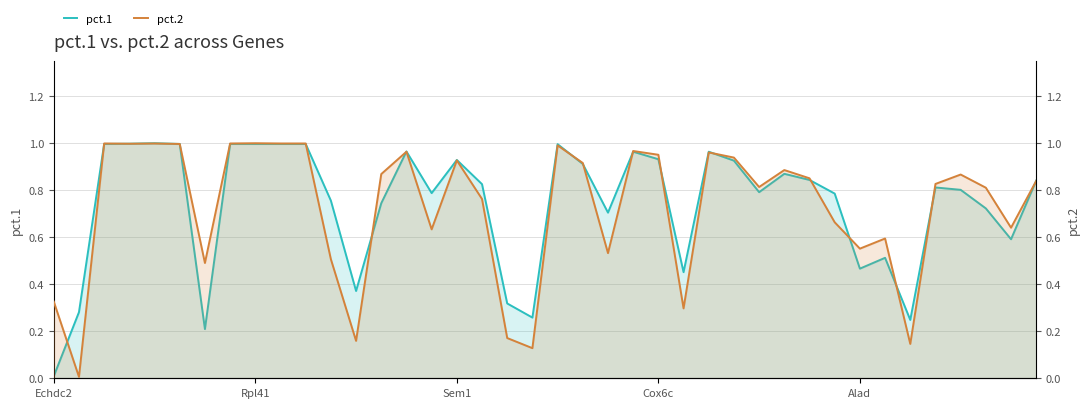

True or false: pct.2 and pct.1 cross at least once.

True